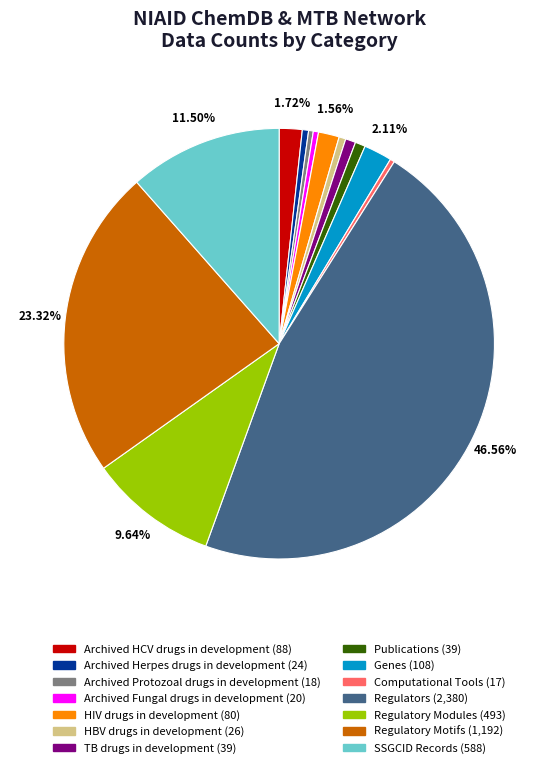

Approximately how many times larger is the value at Regulators compared to TB drugs in development?

61.0